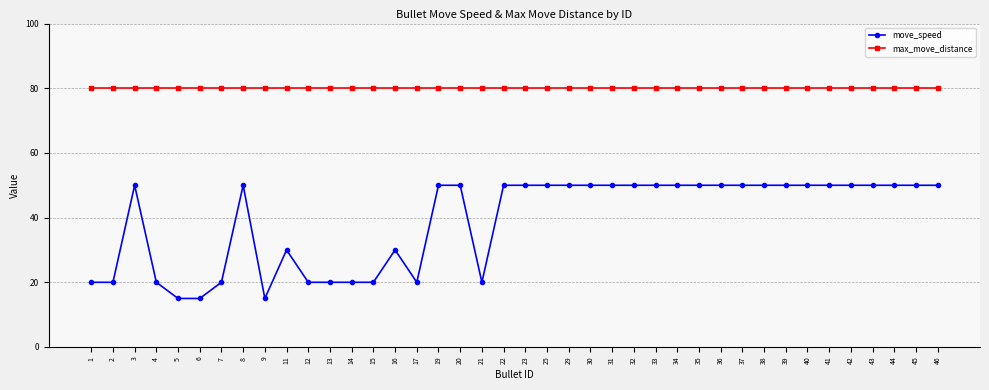

Where is the first local maximum for move_speed?

3